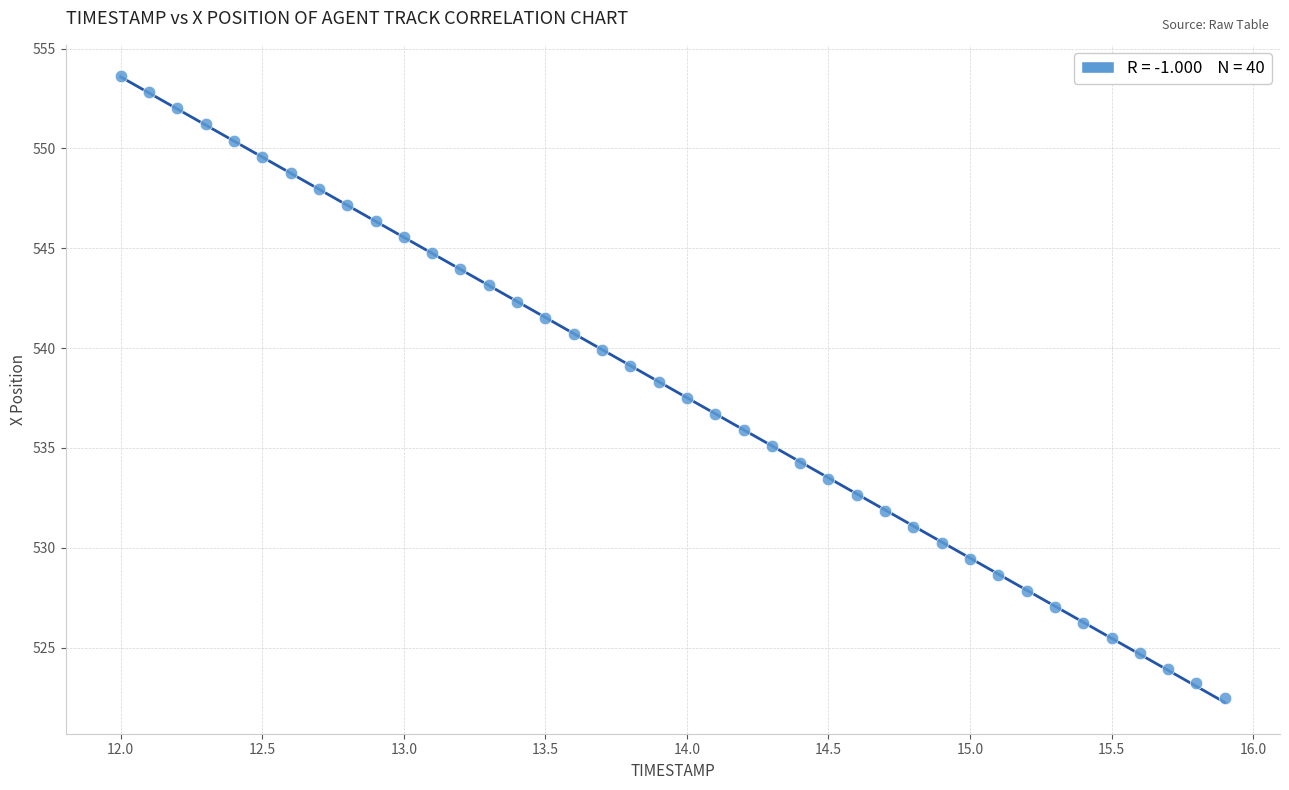

What is the range of Y values (max minus min)?

31.1